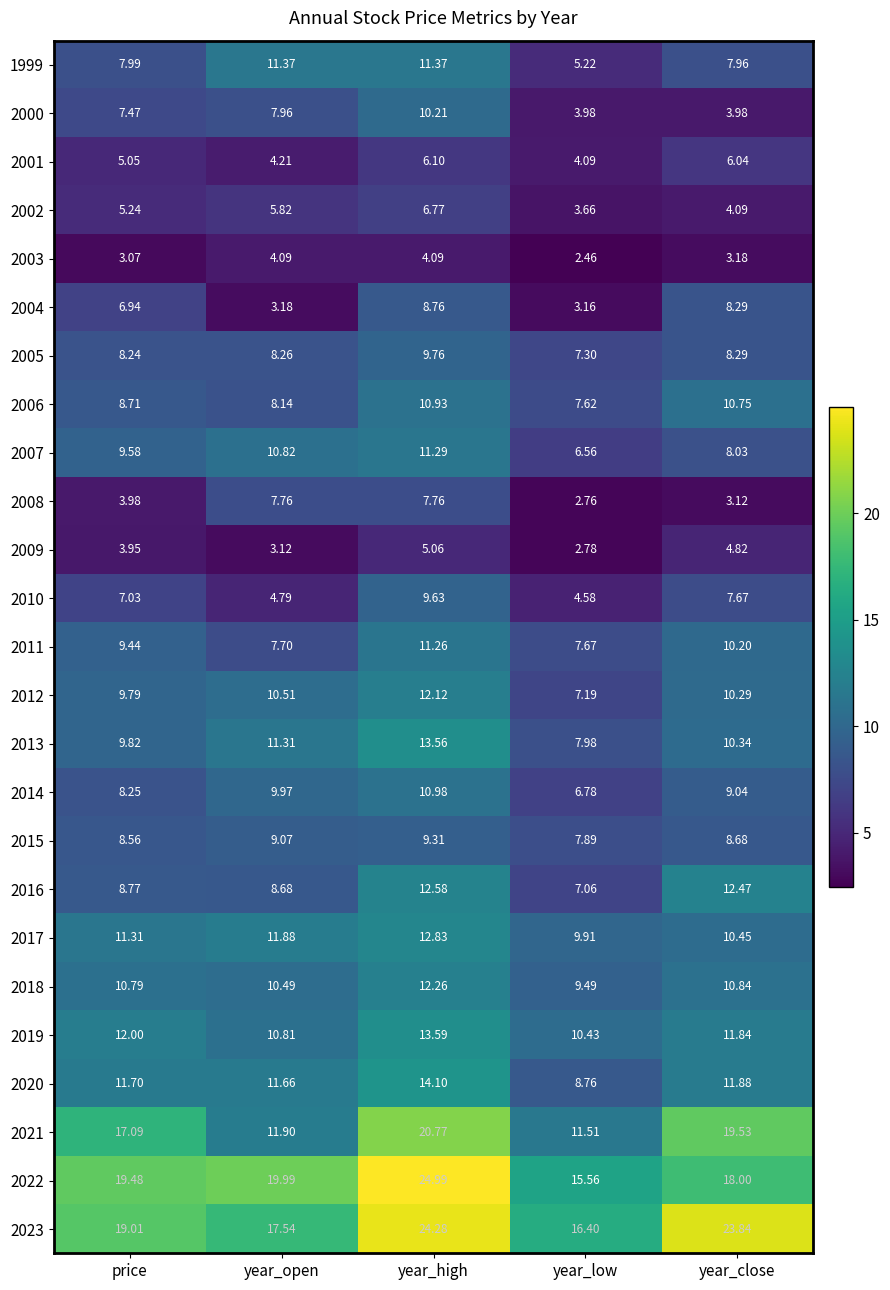

At which label is 2006 closest to 9?

price